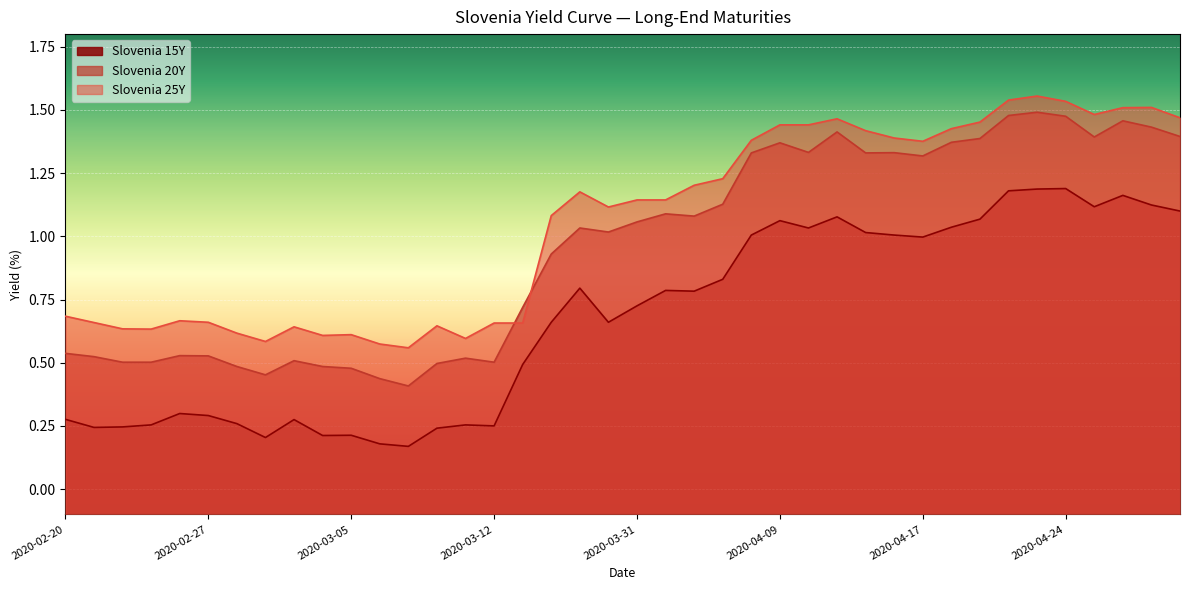

List the series in order of their peak value, lowest first.

Slovenia 15Y, Slovenia 20Y, Slovenia 25Y